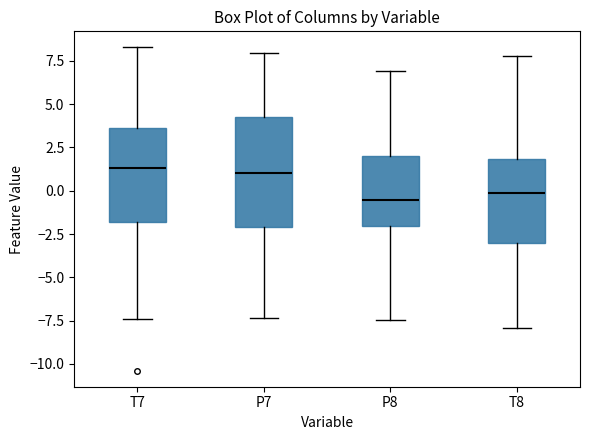

Where is the lower edge of the box for T7 on the y-axis? The values are not printed on the chart, so give them approximately, as read against the axis.

-2.0